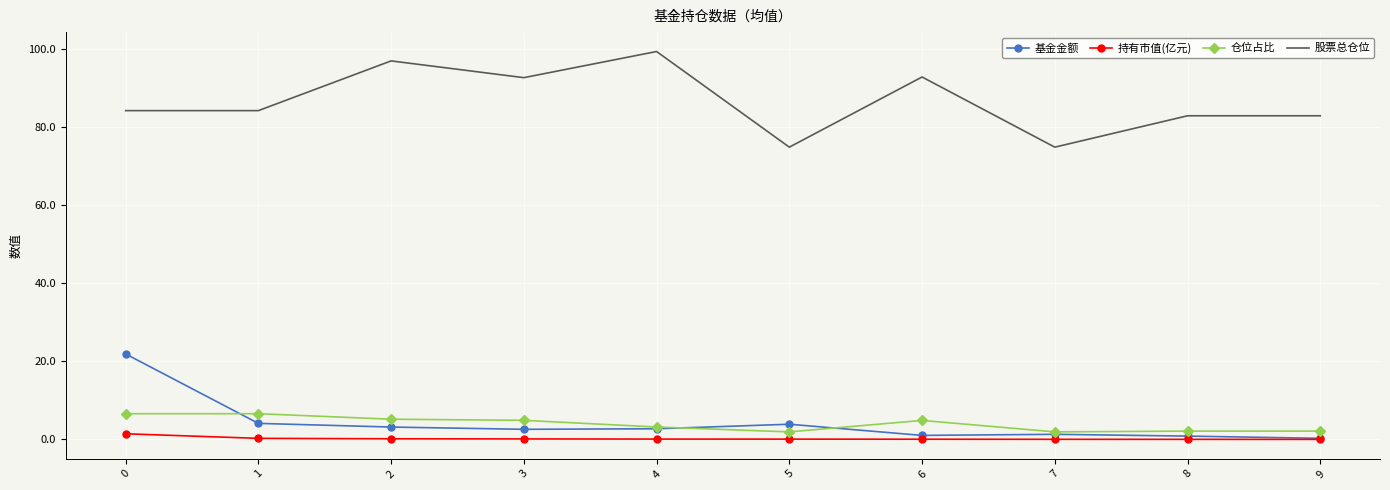

How many values in the 仓位占比 series are below 4?

5